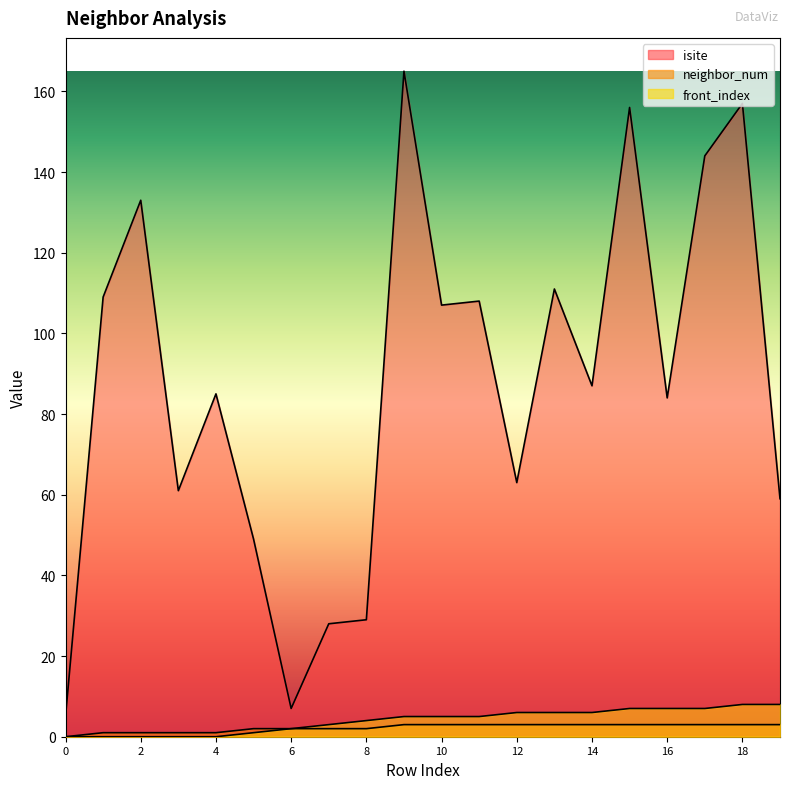

How many values in the front_index series exceed 5?

8